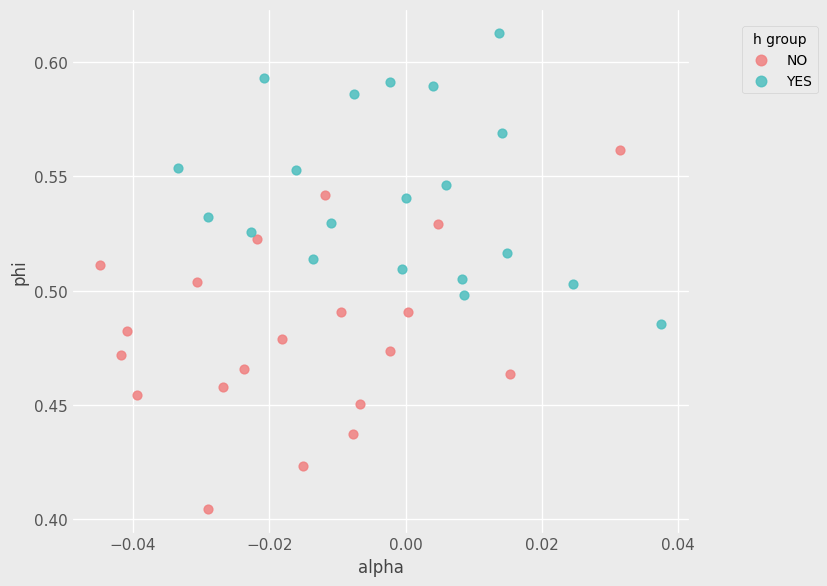

Which series contains the highest Y value?

YES